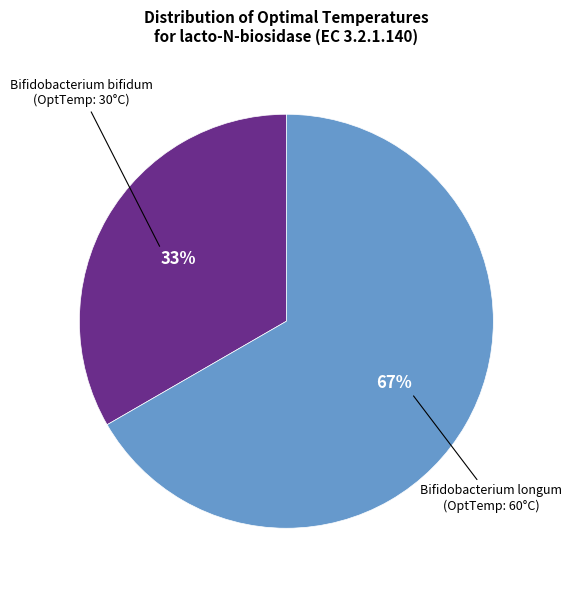

Is there any slice that represents more than half of the pie?

Yes